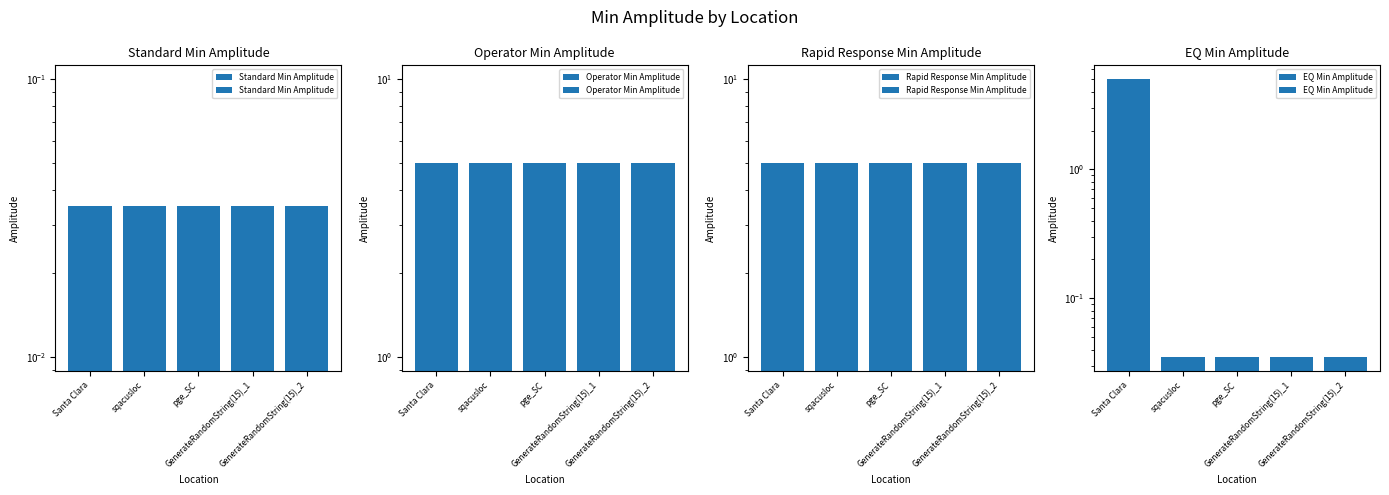

Reading left to right, what are all the values shown in this chart?

Standard Min Amplitude: 0.0	0.0	0.0	0.0	0.0
Operator Min Amplitude: 5.0	5.0	5.0	5.0	5.0
Rapid Response Min Amplitude: 5.0	5.0	5.0	5.0	5.0
EQ Min Amplitude: 5.0	0.0	0.0	0.0	0.0